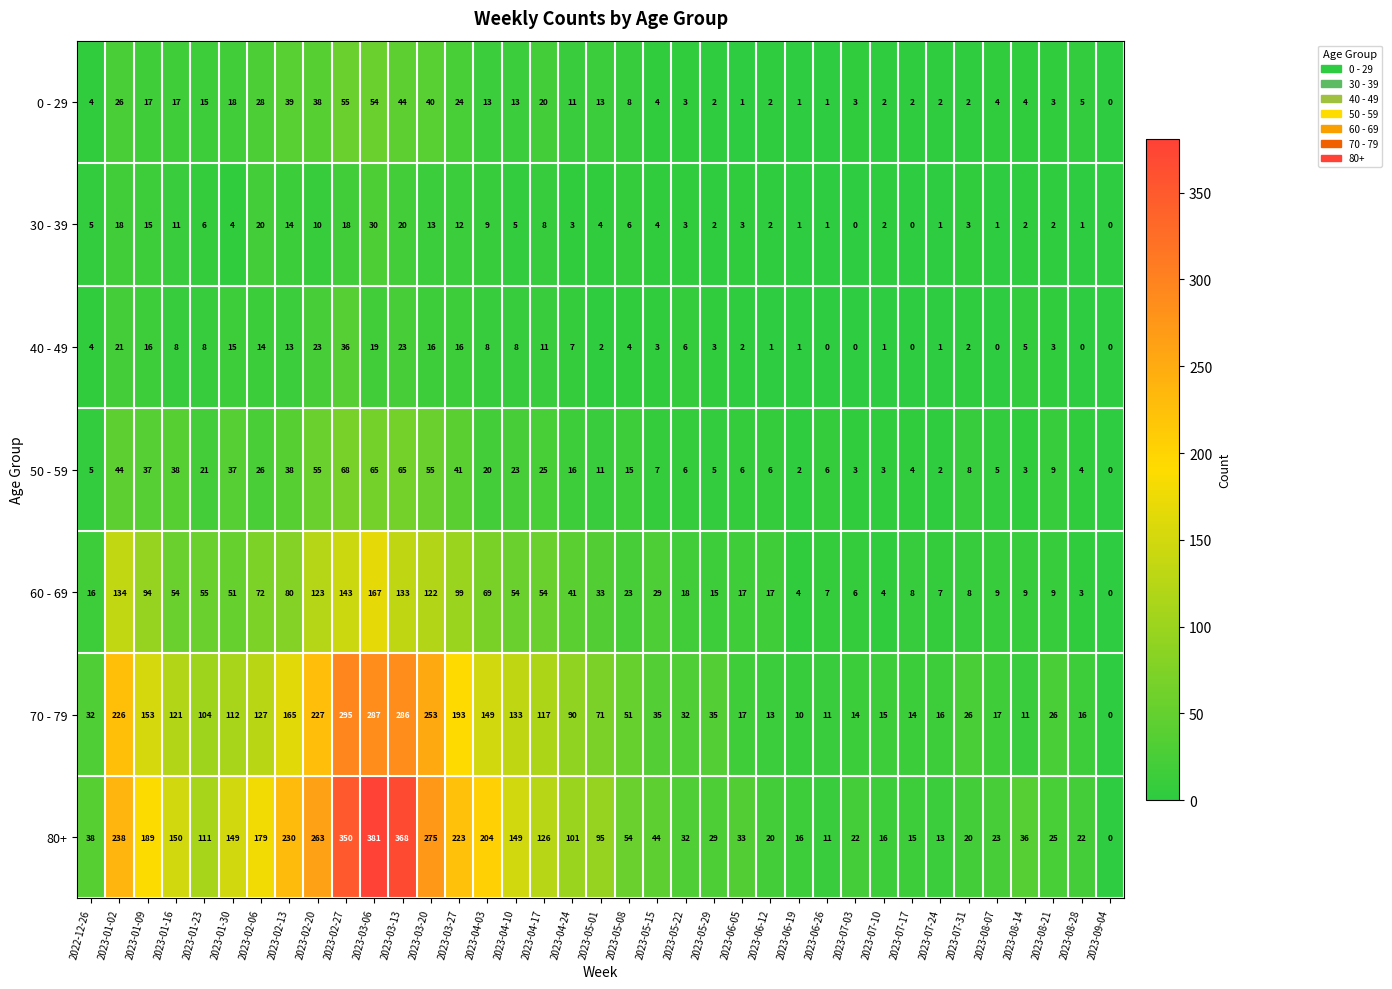

At which category does the chart reach its peak across all series?

2023-03-06